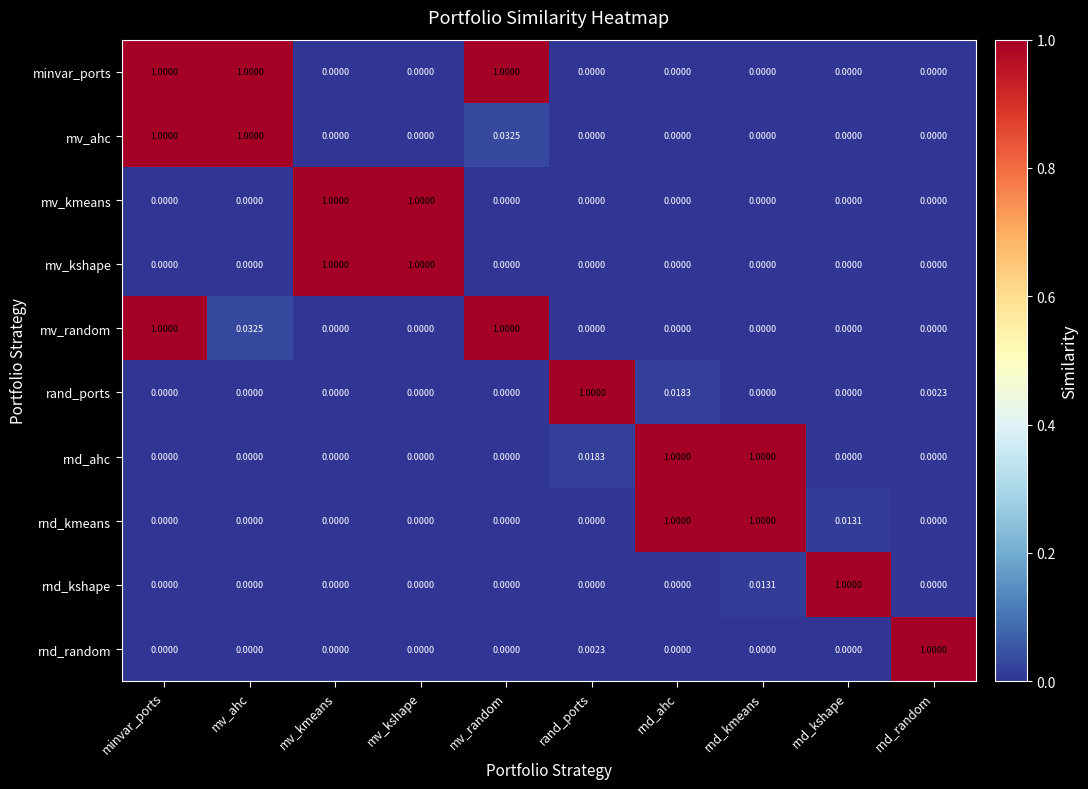

Which series changed the most between minvar_ports and mv_ahc?

mv_random